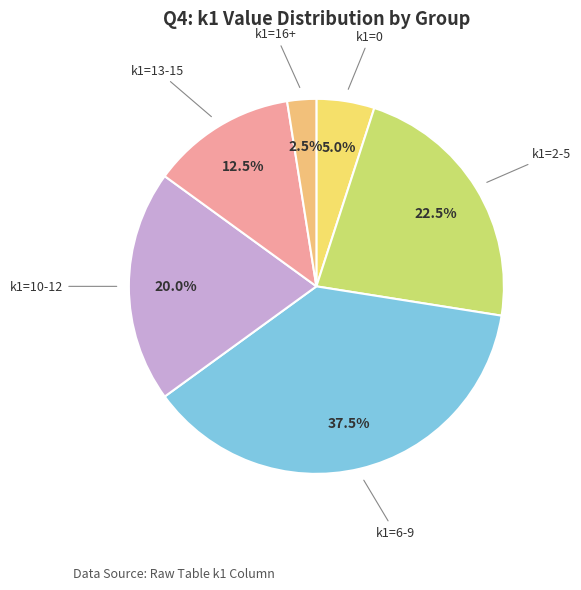

What percentage do k1=0 and k1=2-5 together represent?

27.5%